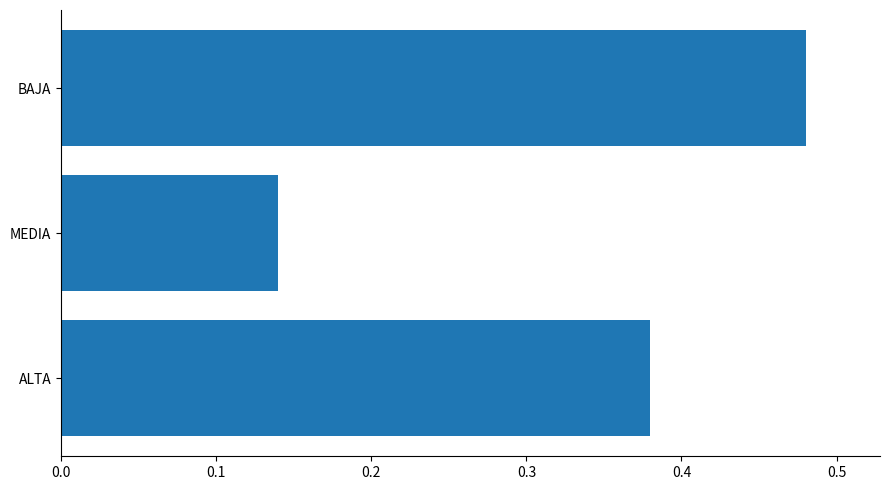

List the labels in order of value, largest first.

BAJA, ALTA, MEDIA